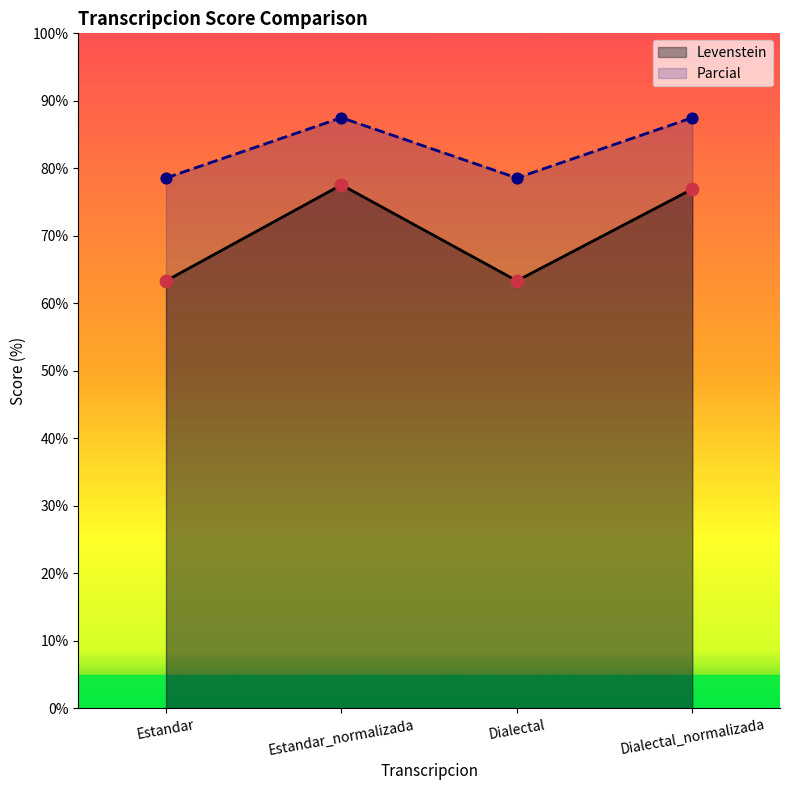

Which series has the largest total across all categories?

Parcial